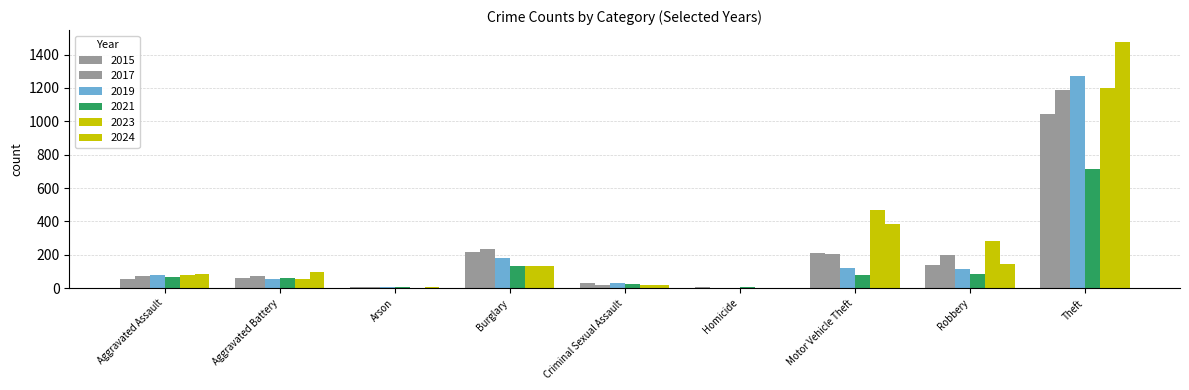

Reading left to right, extract all data points from this chart.

2015: Aggravated Assault=56	Aggravated Battery=60	Arson=10	Burglary=216	Criminal Sexual Assault=29	Homicide=5	Motor Vehicle Theft=212	Robbery=139	Theft=1041
2017: Aggravated Assault=72	Aggravated Battery=71	Arson=7	Burglary=237	Criminal Sexual Assault=22	Homicide=4	Motor Vehicle Theft=208	Robbery=202	Theft=1188
2019: Aggravated Assault=80	Aggravated Battery=53	Arson=5	Burglary=182	Criminal Sexual Assault=31	Homicide=4	Motor Vehicle Theft=123	Robbery=116	Theft=1272
2021: Aggravated Assault=66	Aggravated Battery=60	Arson=6	Burglary=134	Criminal Sexual Assault=26	Homicide=6	Motor Vehicle Theft=82	Robbery=88	Theft=716
2023: Aggravated Assault=79	Aggravated Battery=55	Arson=2	Burglary=133	Criminal Sexual Assault=18	Homicide=3	Motor Vehicle Theft=470	Robbery=284	Theft=1198
2024: Aggravated Assault=88	Aggravated Battery=96	Arson=8	Burglary=133	Criminal Sexual Assault=20	Homicide=3	Motor Vehicle Theft=387	Robbery=144	Theft=1473